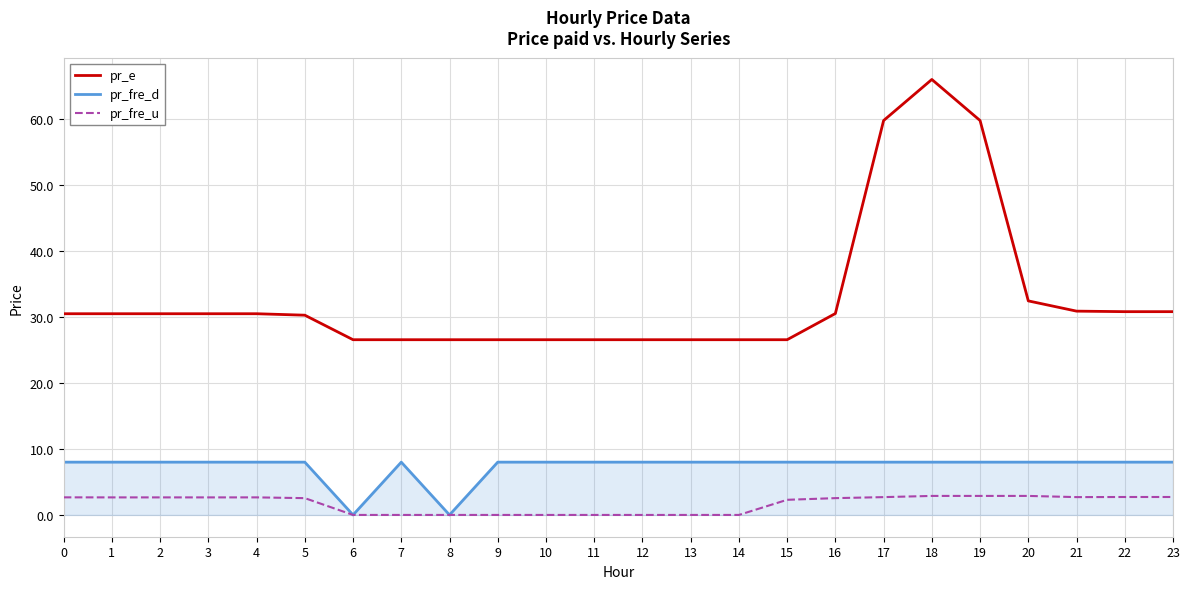

What is the maximum value shown in the chart?

66.0